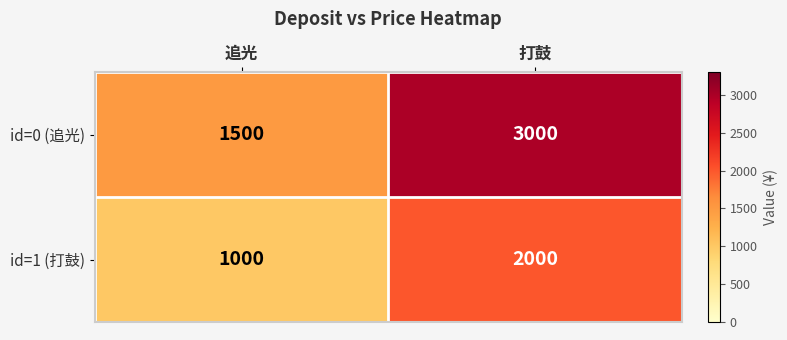

Which category has the lowest value across all series?

追光